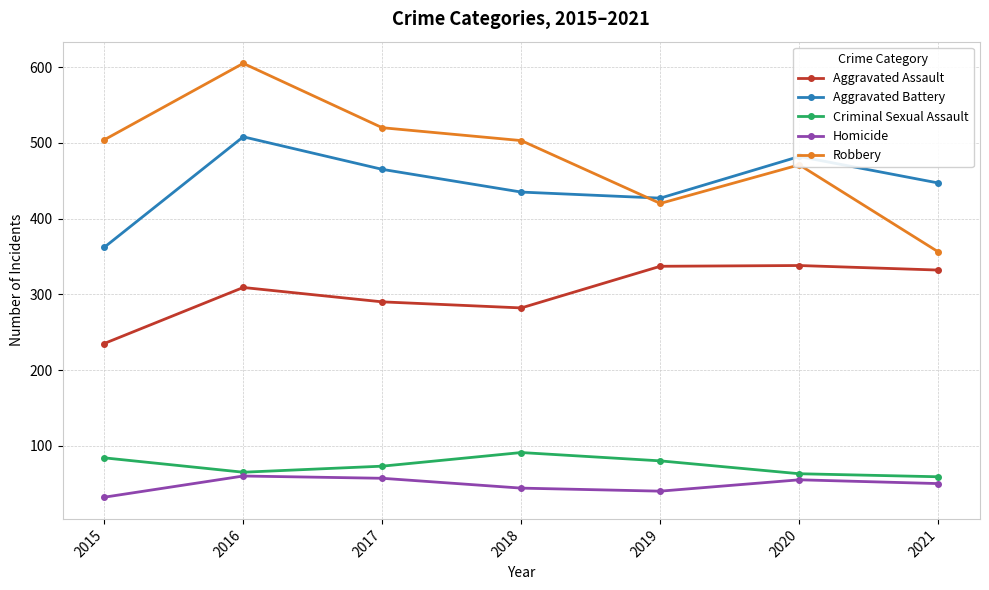

At which label does Robbery first exceed 503?

2015